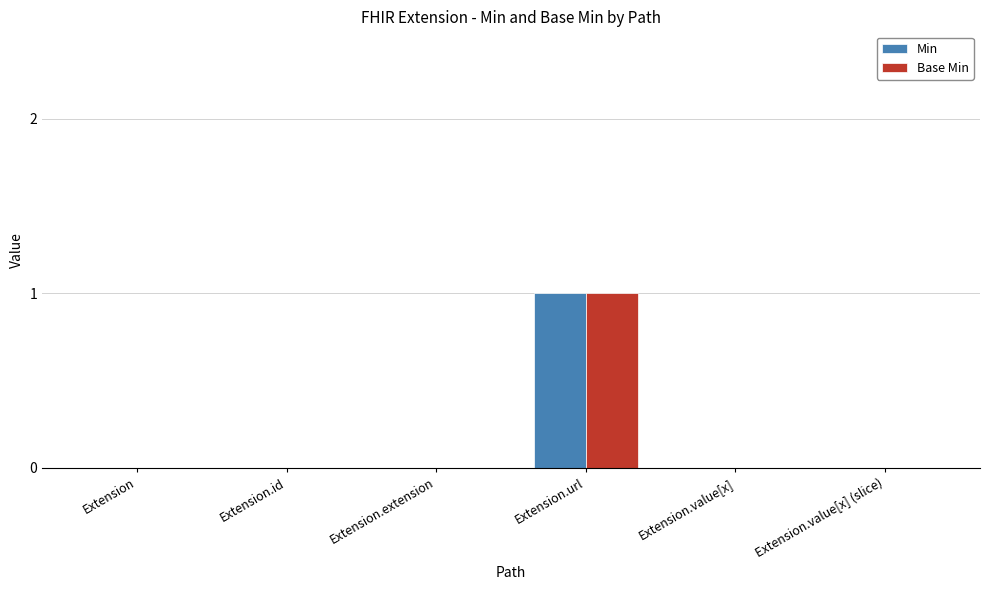

Reading left to right, transcribe all the data shown in this chart.

Min: Extension=0	Extension.id=0	Extension.extension=0	Extension.url=1	Extension.value[x]=0	Extension.value[x] (slice)=0
Base Min: Extension=0	Extension.id=0	Extension.extension=0	Extension.url=1	Extension.value[x]=0	Extension.value[x] (slice)=0